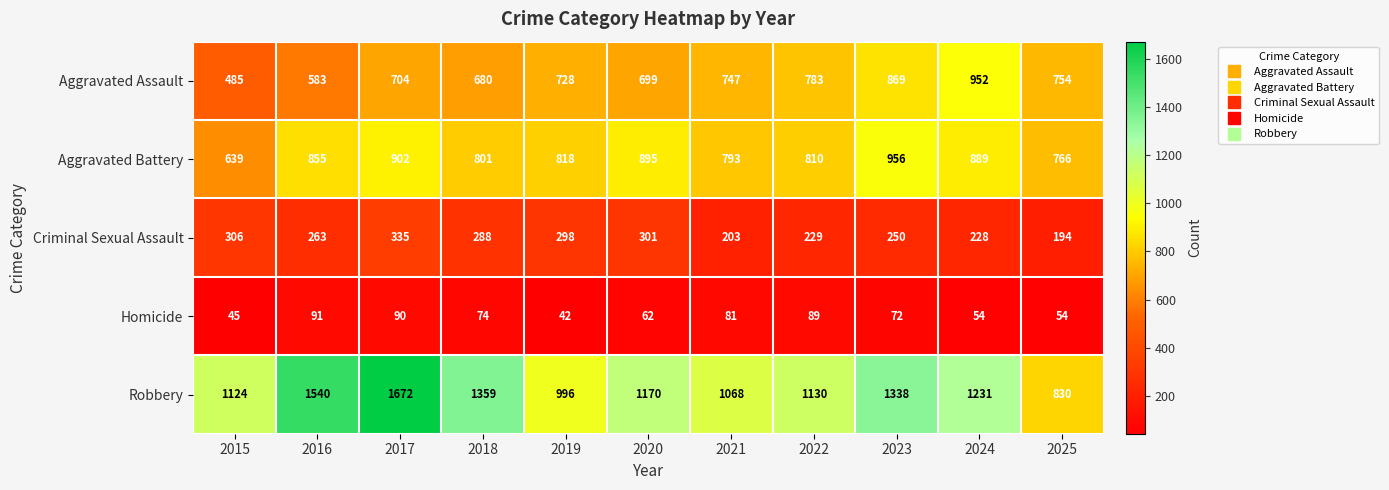

Which series has the widest spread of values?

Robbery